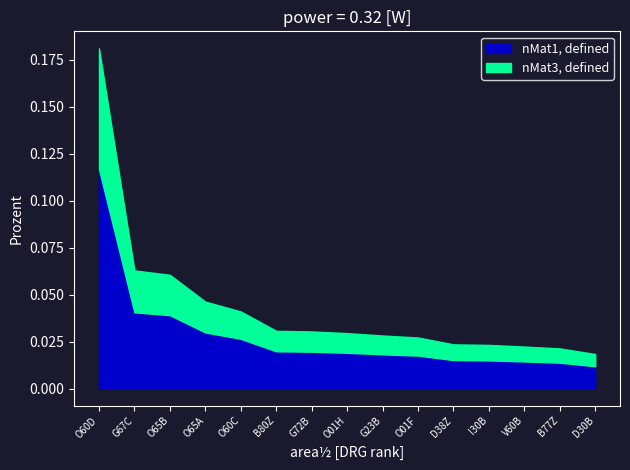

Rank the categories by value from highest to lowest.

O60D, G67C, O65B, O65A, O60C, B80Z, G72B, O01H, G23B, O01F, D38Z, I30B, V60B, B77Z, D30B